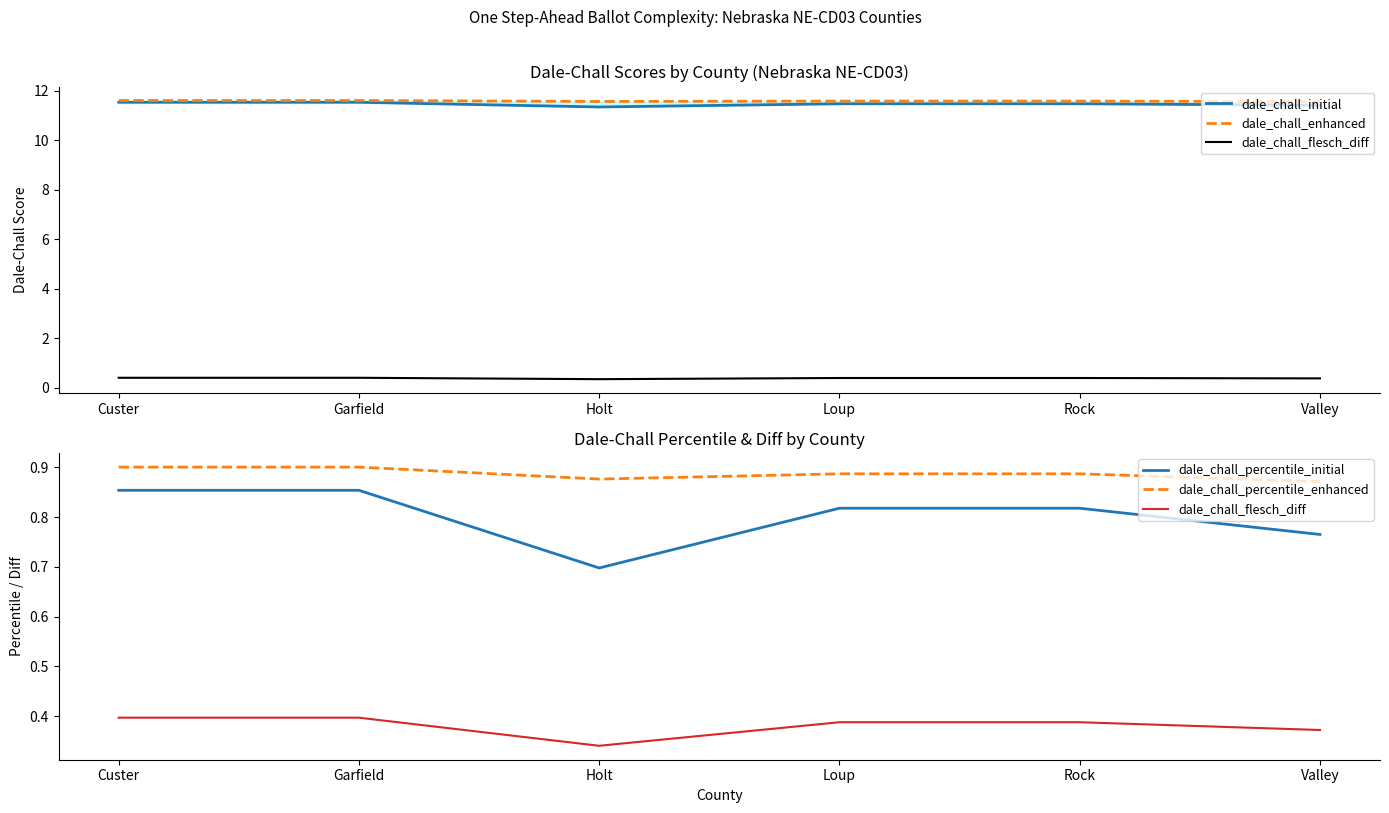

What is the average value of the dale_chall_percentile_initial series?

0.8